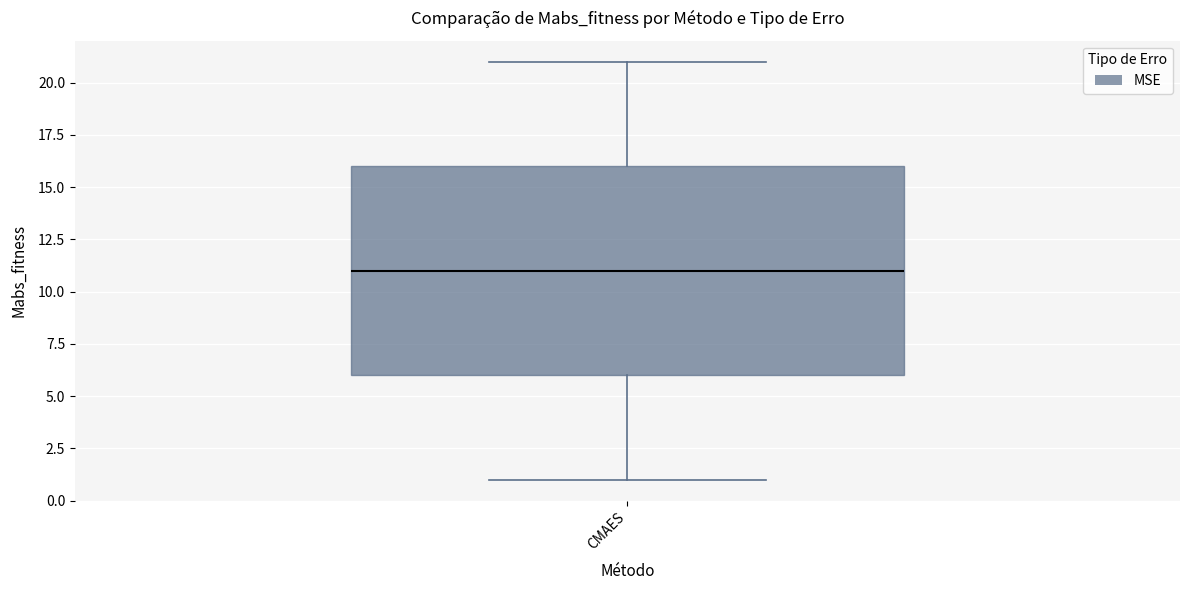

Transcribe this box plot: give where the median line is, the range the box spans, and where the two whiskers end, as read against the y-axis. The values are not printed on the chart, so give them approximately, as read against the axis.

median 11, box 6 to 16, whiskers 1 to 21